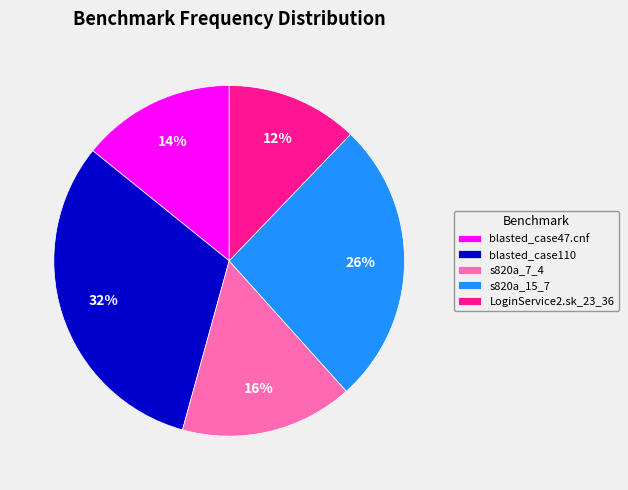

What is the smallest slice in the pie chart?

LoginService2.sk_23_36